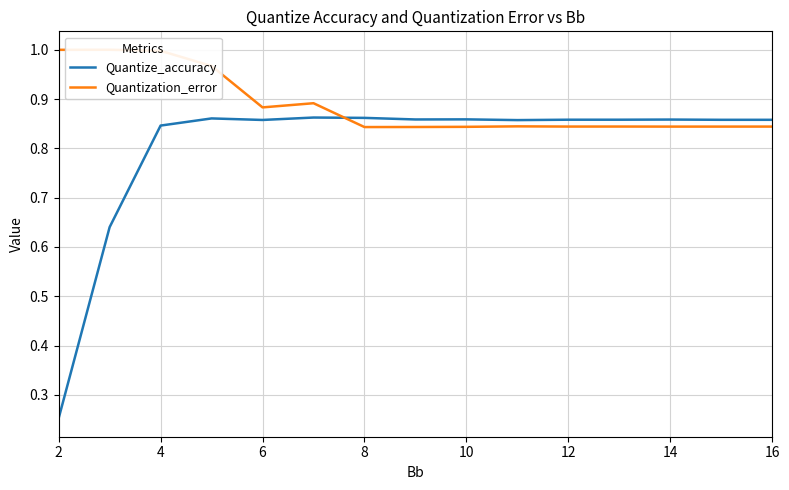

Reading left to right, extract all data points from this chart.

Quantize_accuracy: 0.3	0.6	0.8	0.9	0.9	0.9	0.9	0.9	0.9	0.9	0.9	0.9	0.9	0.9	0.9
Quantization_error: 1.0	1.0	1.0	1.0	0.9	0.9	0.8	0.8	0.8	0.8	0.8	0.8	0.8	0.8	0.8